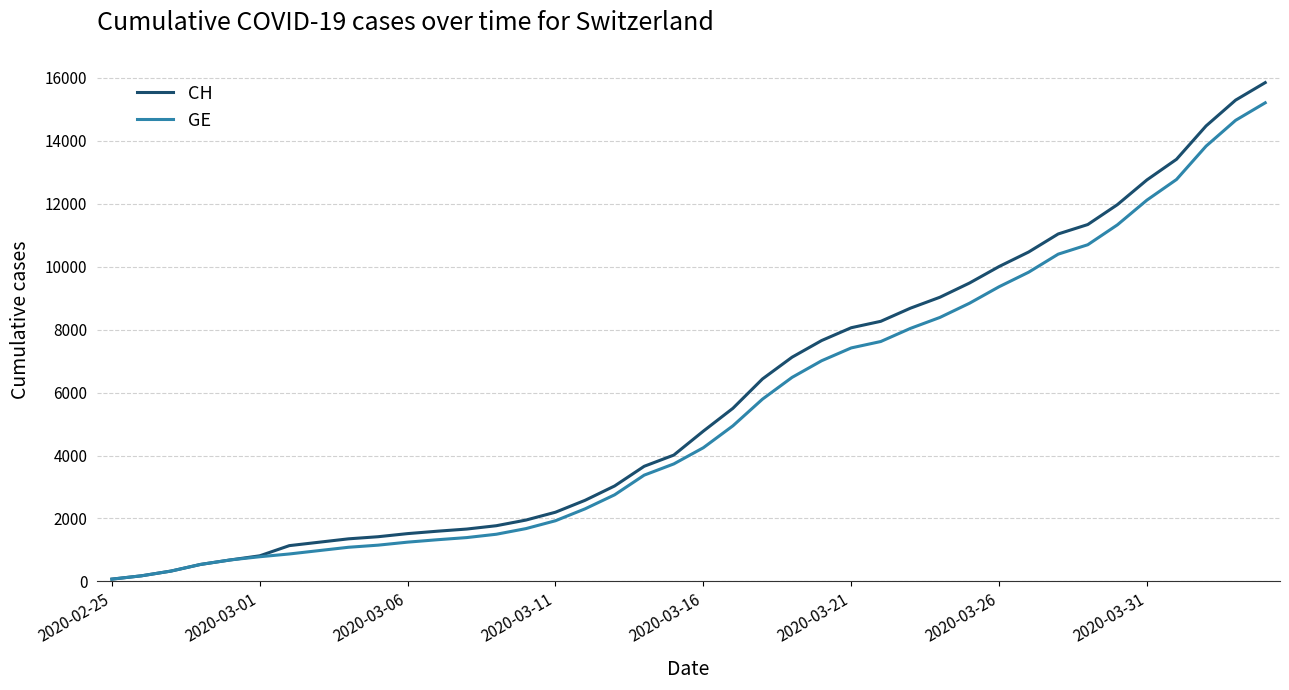

Which series has the widest spread of values?

CH